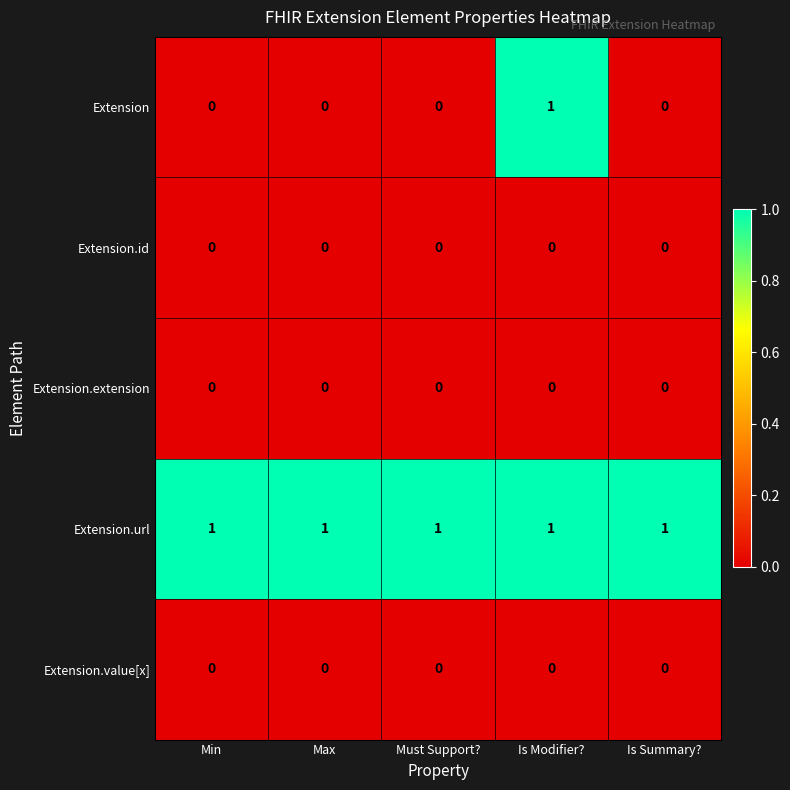

Which series changed the most between Max and Is Modifier??

Extension